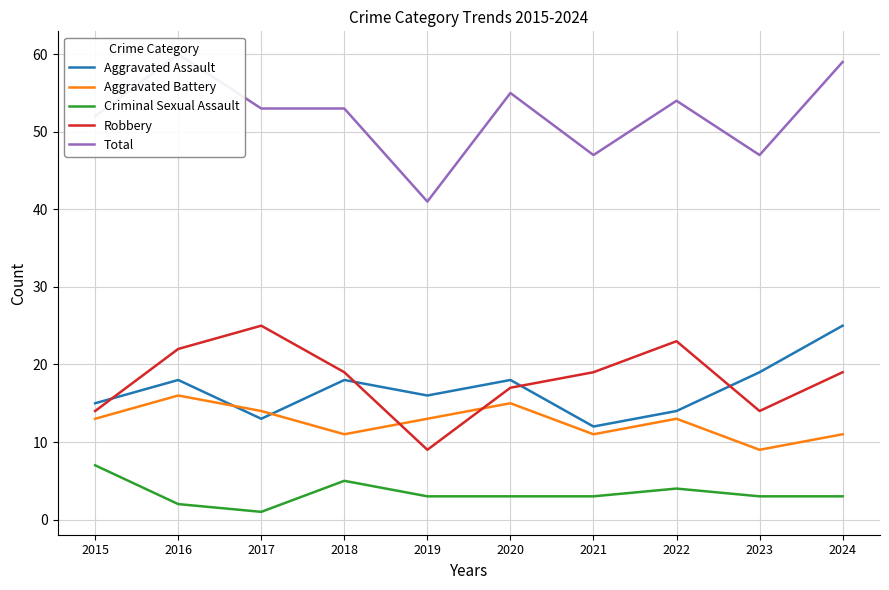

Where is Total nearest to the value 50?

2015